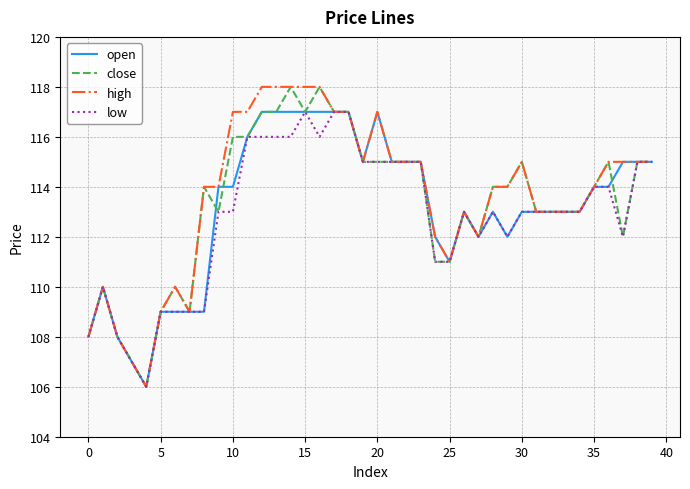

What is the greatest value displayed?

118